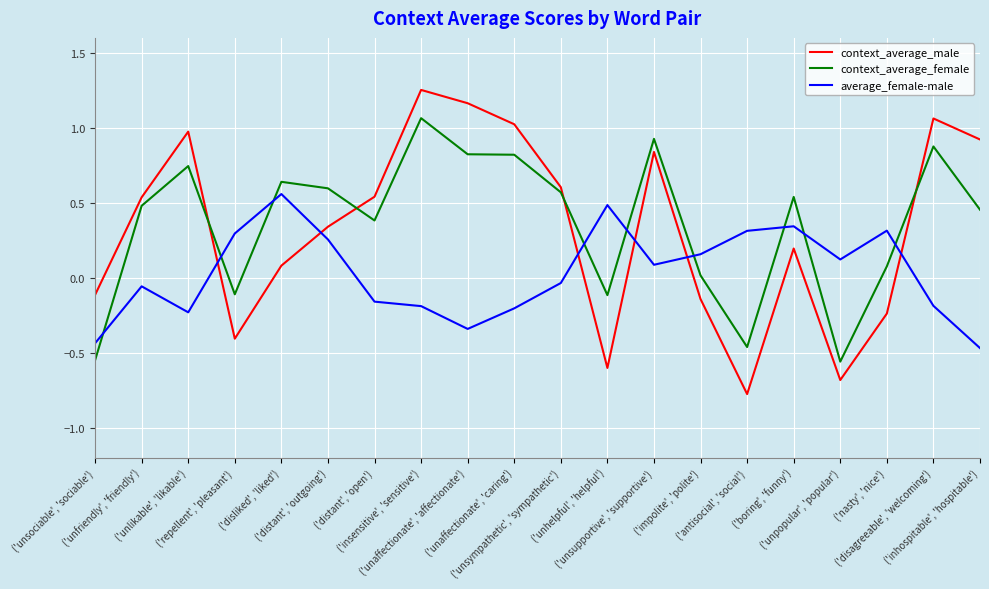

Which series has the largest range (max minus min)?

context_average_male